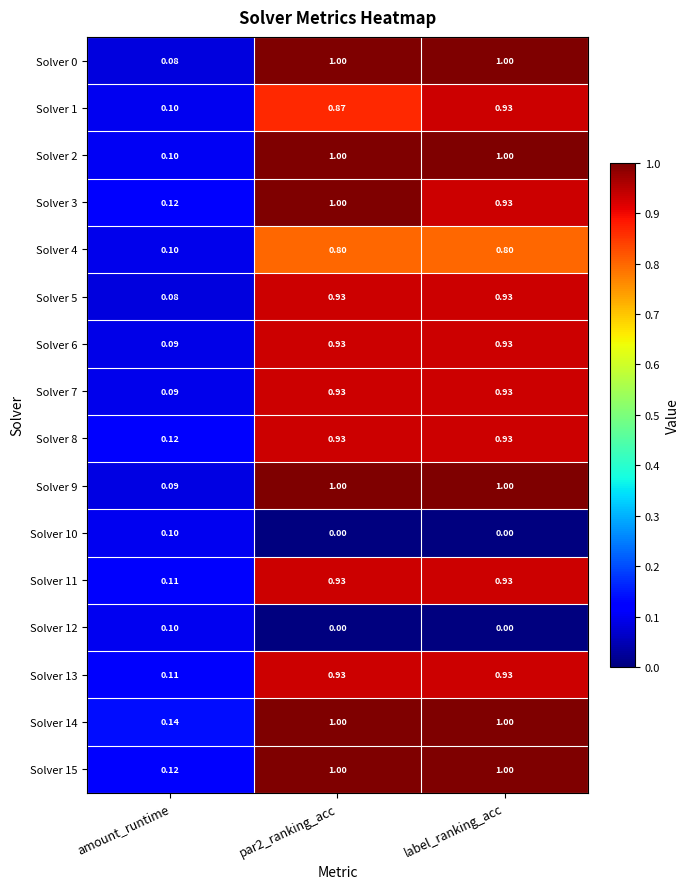

At how many categories does at least one series exceed 0?

3